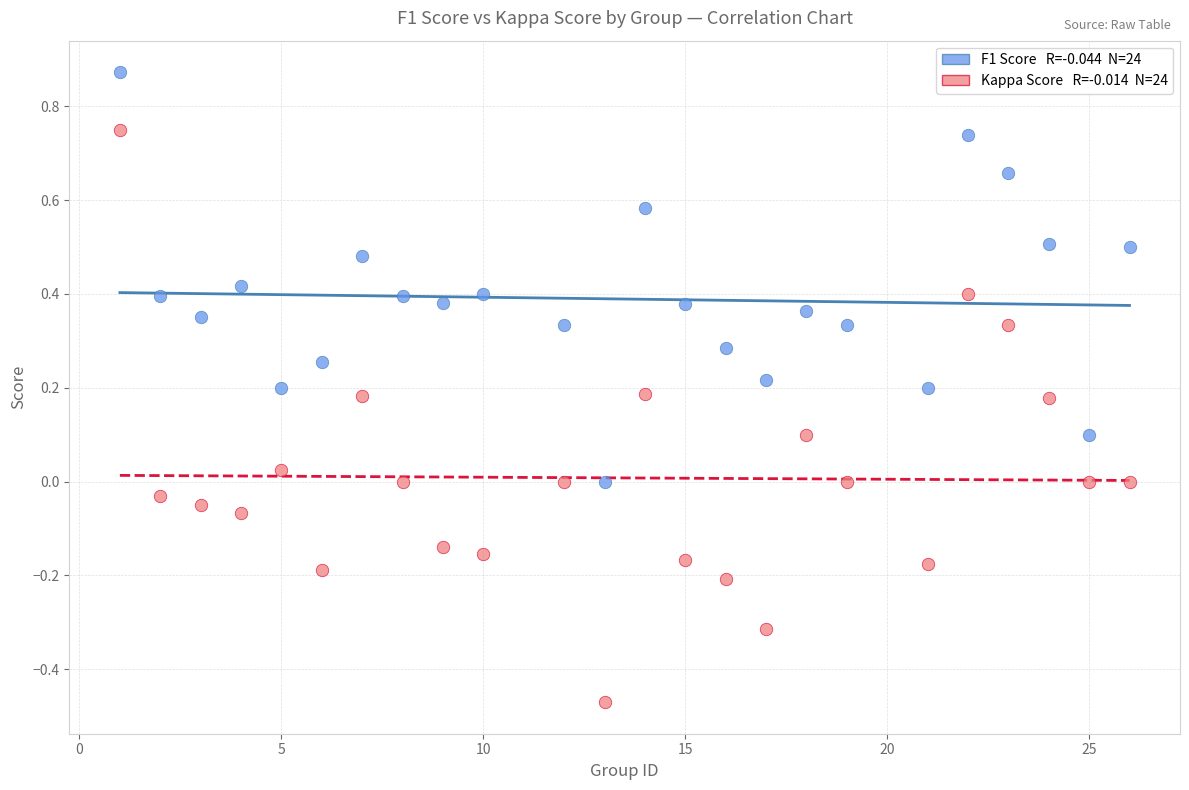

Across all data points, what is the range of Y values (max minus min)?

1.3